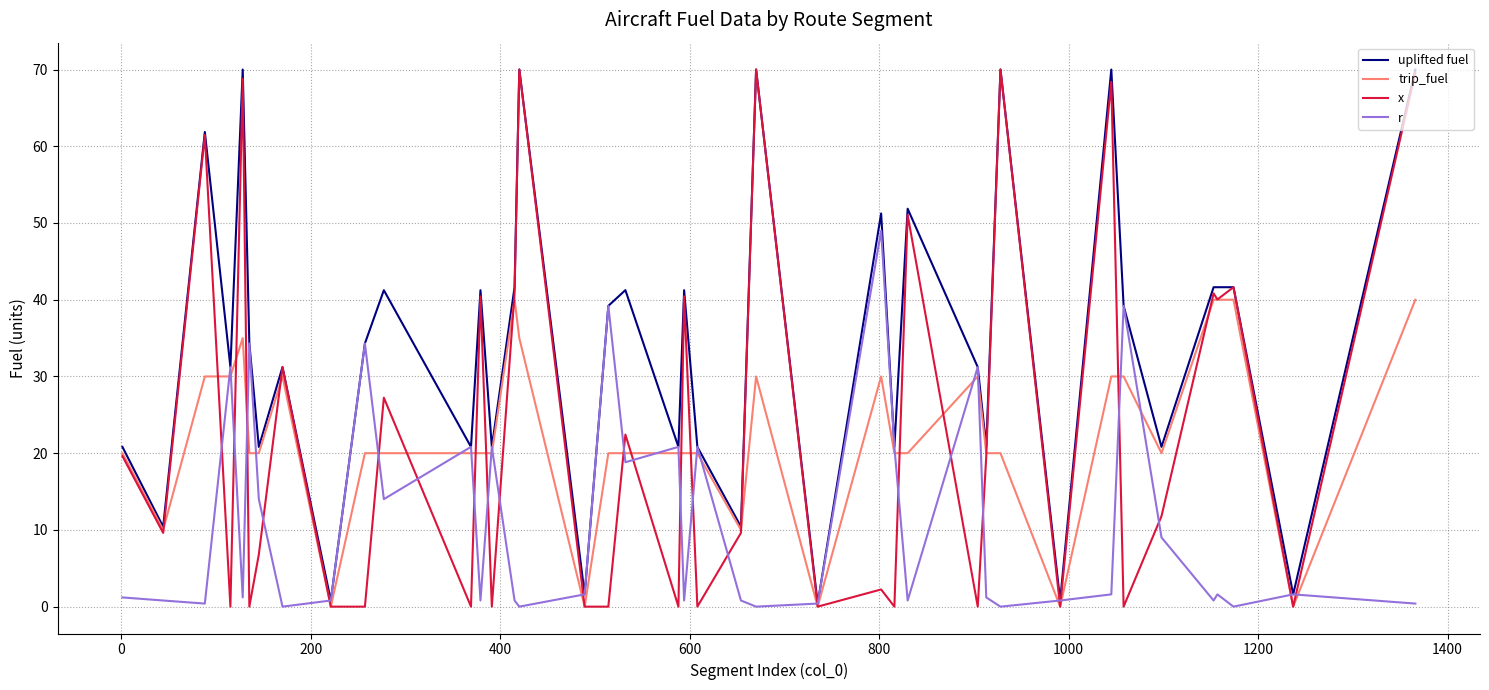

Which series has the largest total across all categories?

uplifted fuel